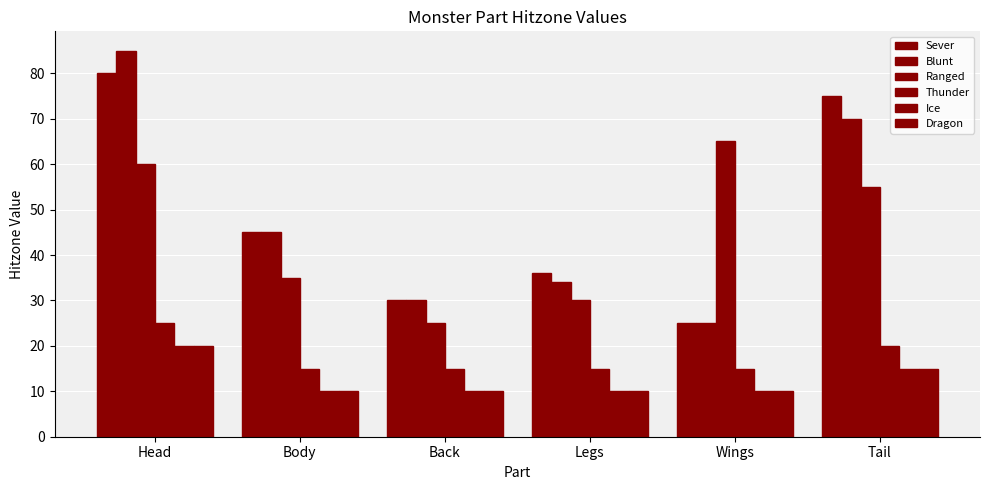

How many bars are there in total?

36